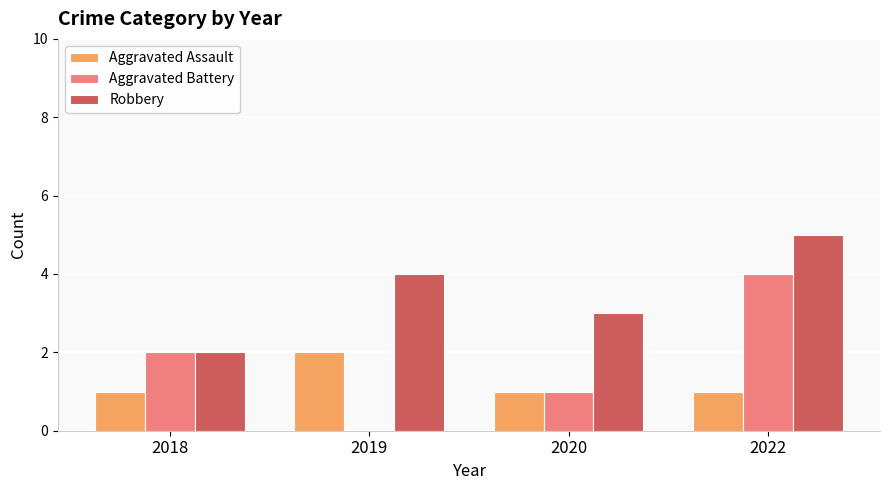

Is the value of Aggravated Assault at 2018 greater than the value of Aggravated Battery at 2019?

Yes